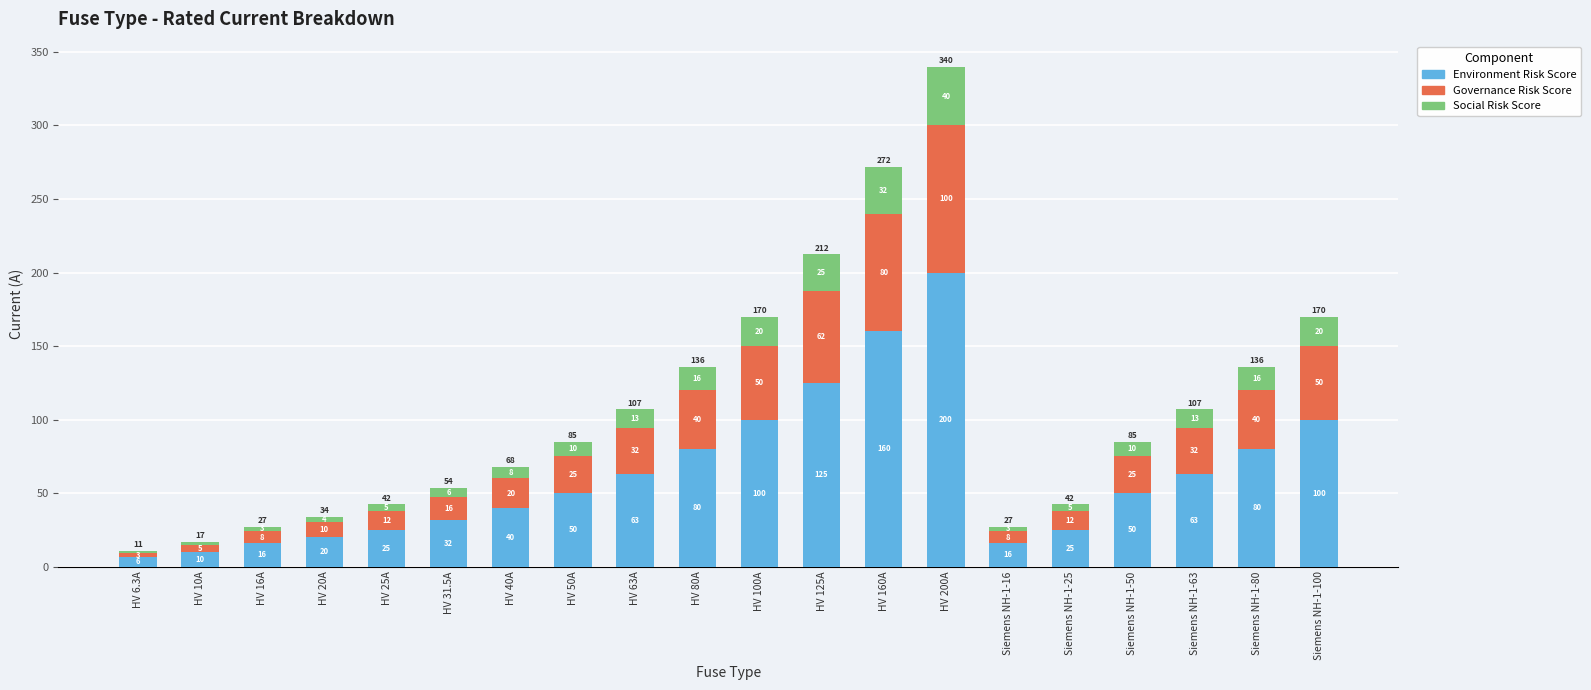

At which category is the sum across all series the highest?

HV 200A